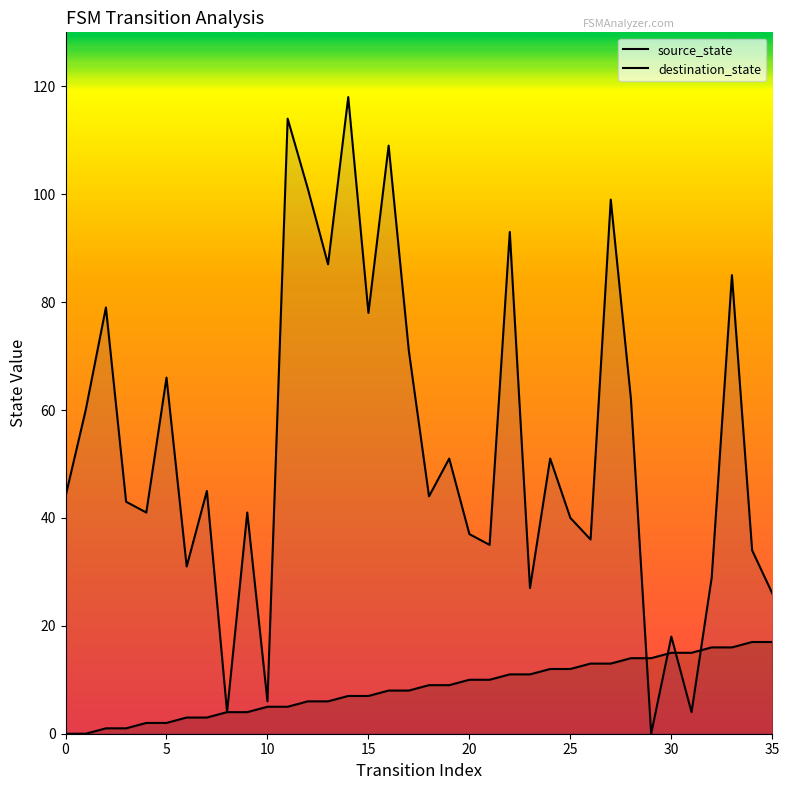

At which category is the sum across all series the highest?

14